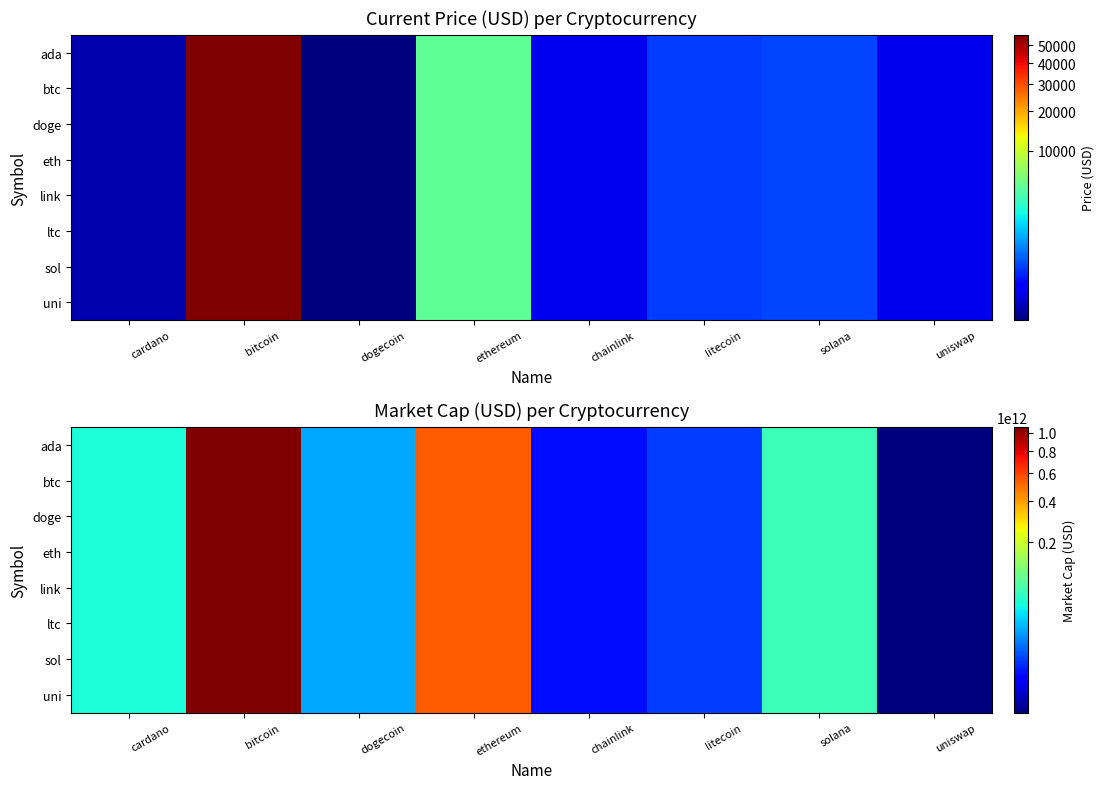

The value of uni at chainlink is 11474965234. True or false?

True